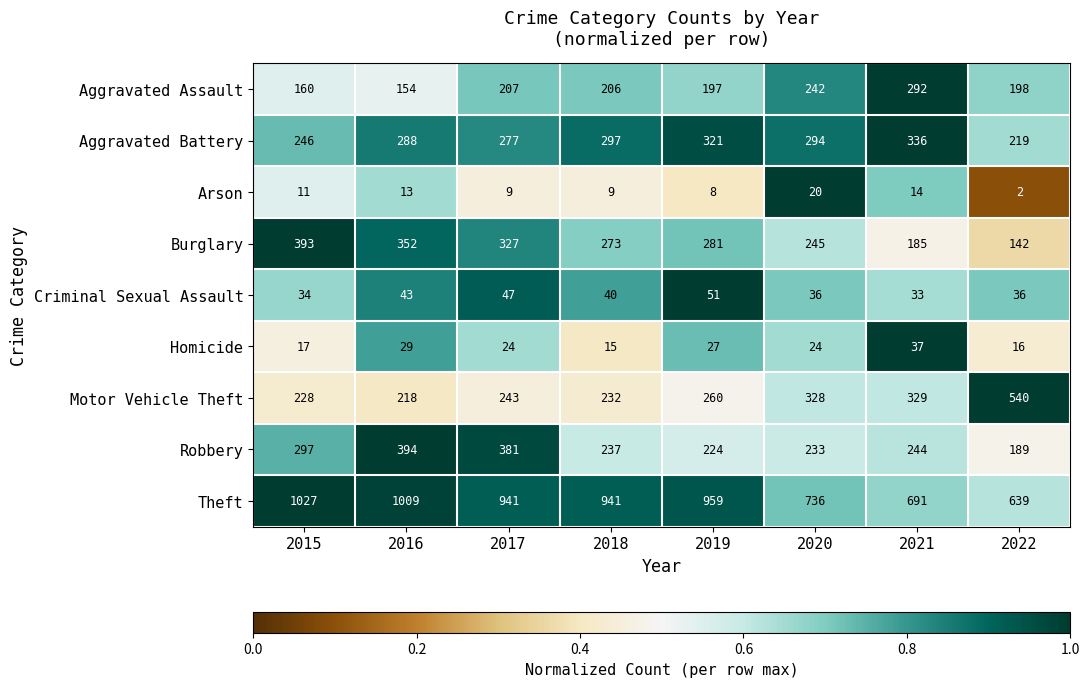

Is it true that Arson equals 18 at 2021?

False